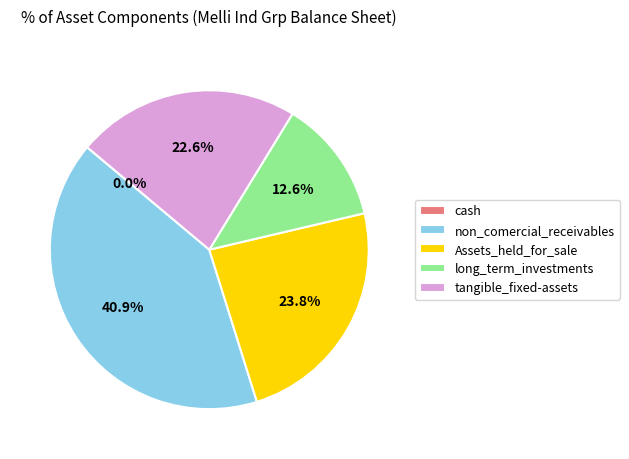

Which category has the biggest portion of the pie?

non_comercial_receivables